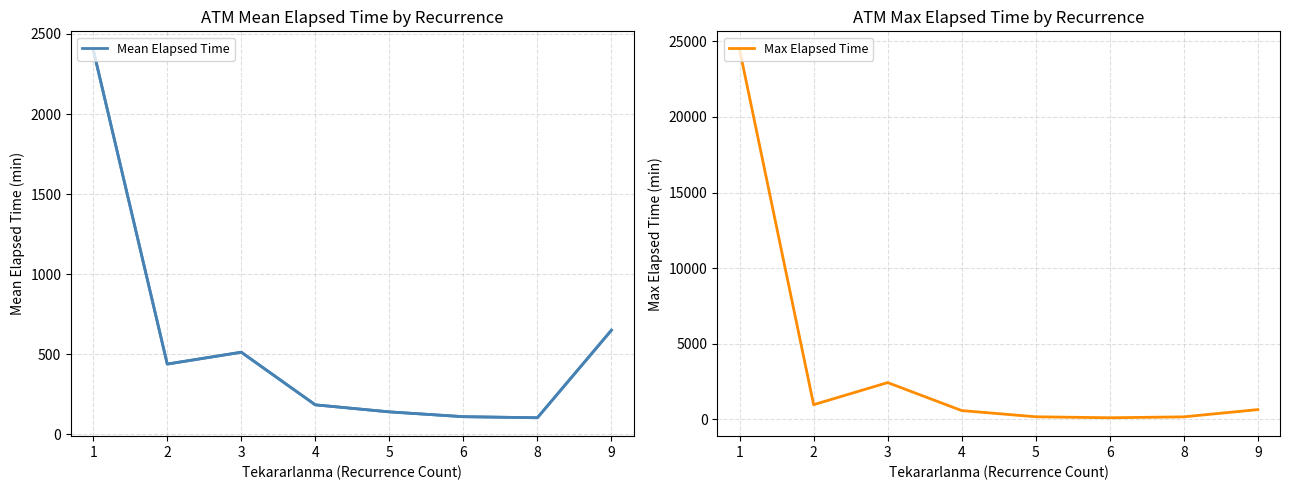

What is the difference between the Mean Elapsed Time values at 1 and 8?

2298.0